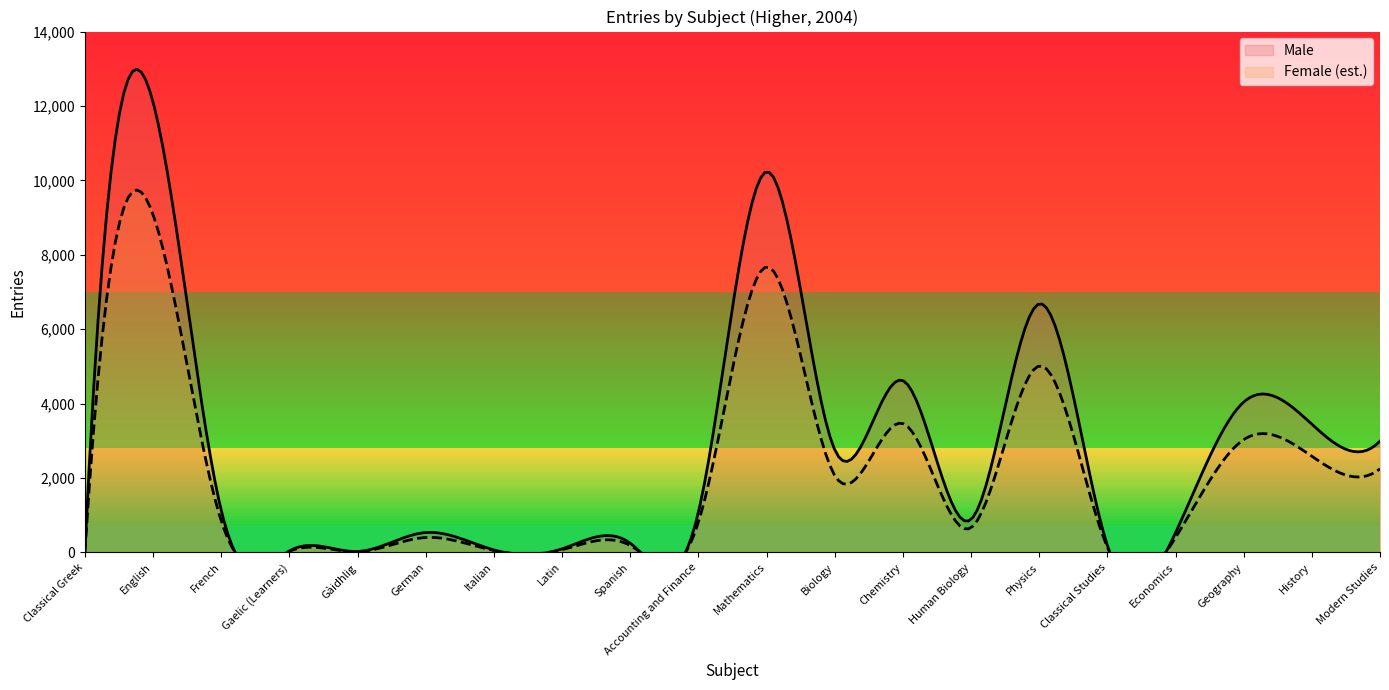

At Economics, list the series in order from largest to smallest.

Male, Female